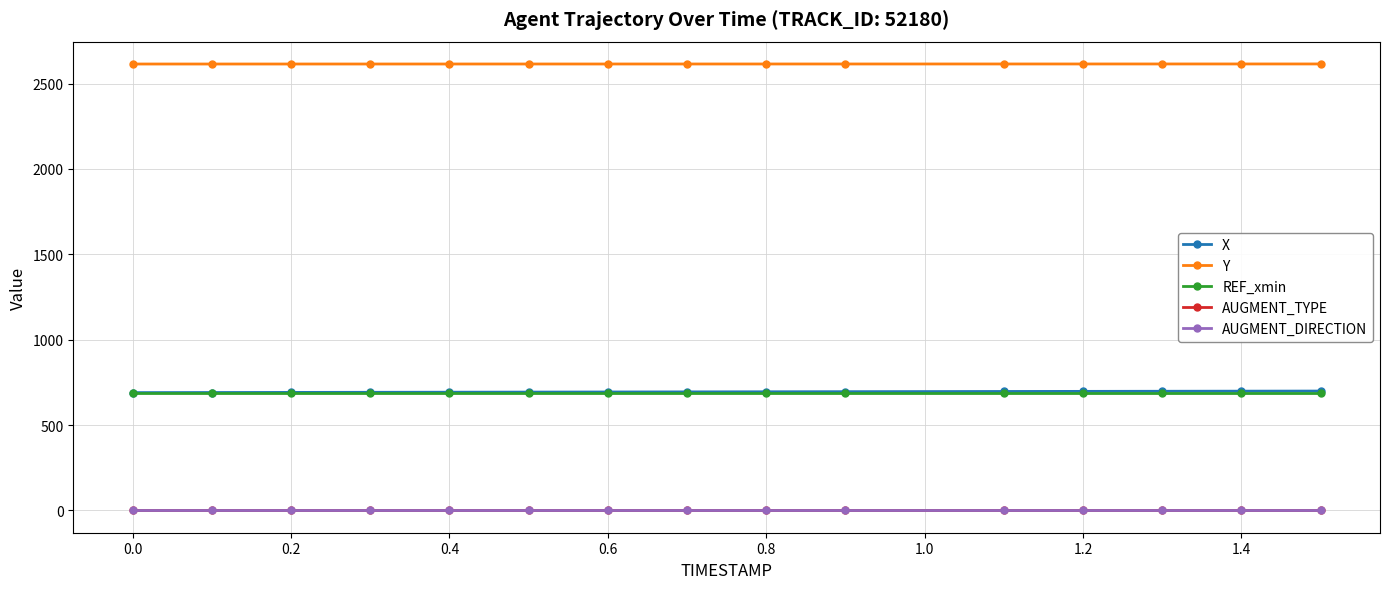

What is the minimum value for X?

689.9